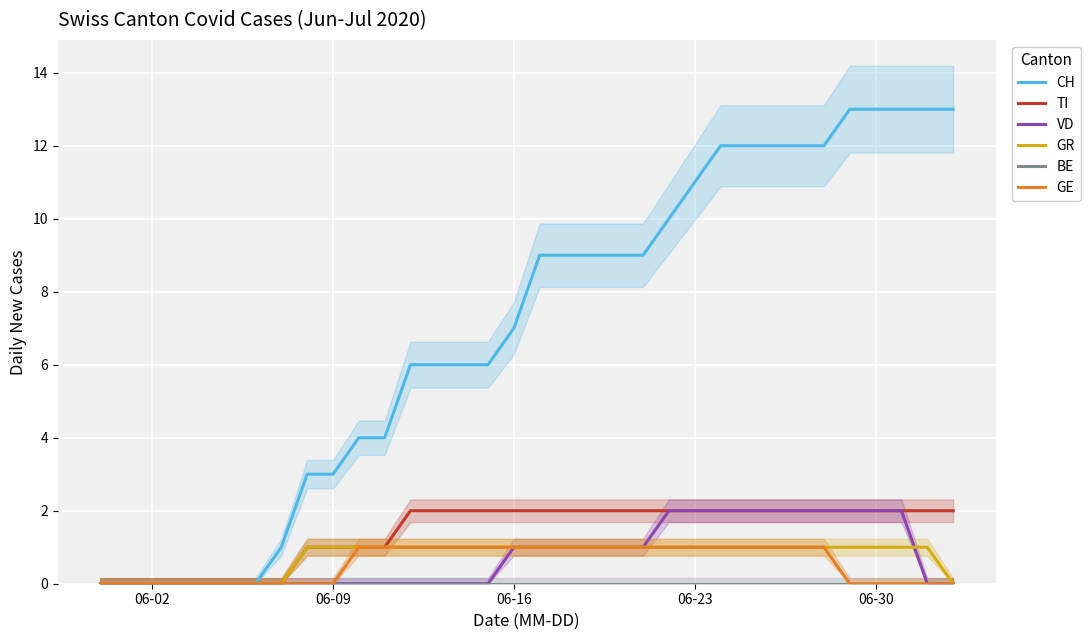

Which series has the largest range (max minus min)?

CH